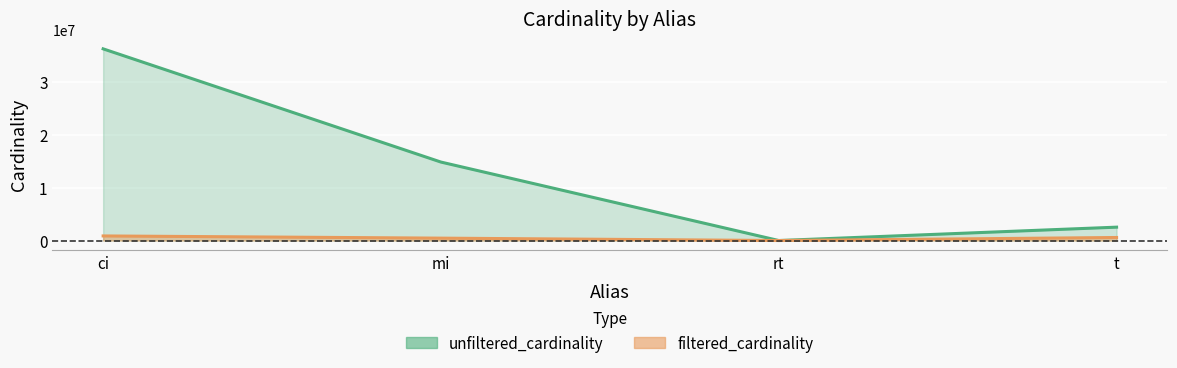

The value of unfiltered_cardinality at rt is 17. True or false?

False